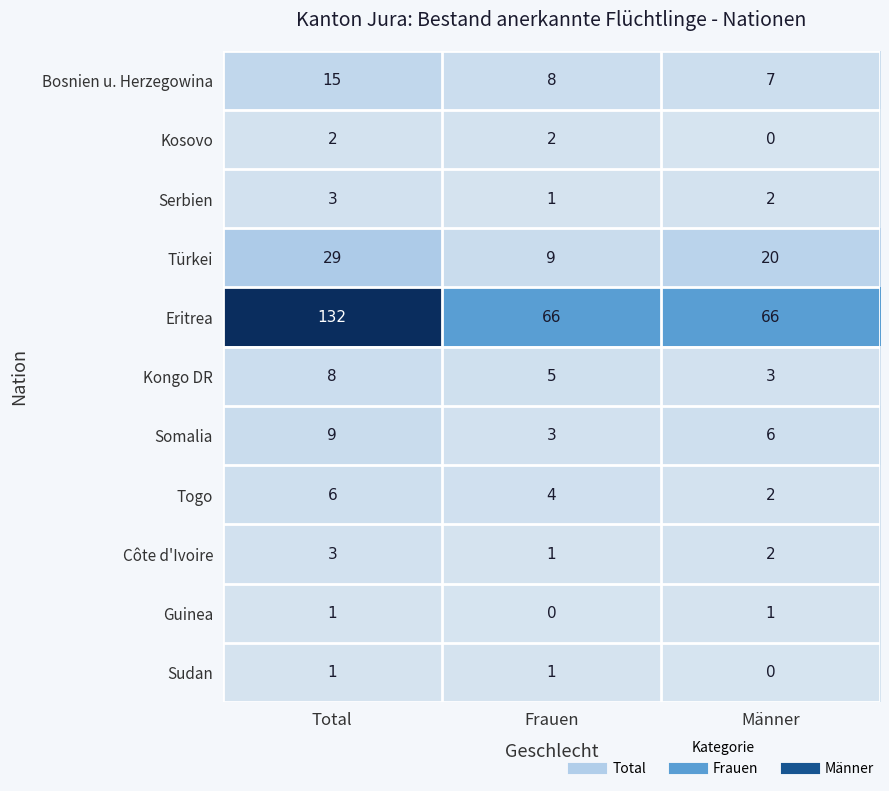

How many Sudan values are between 0 and 1?

3